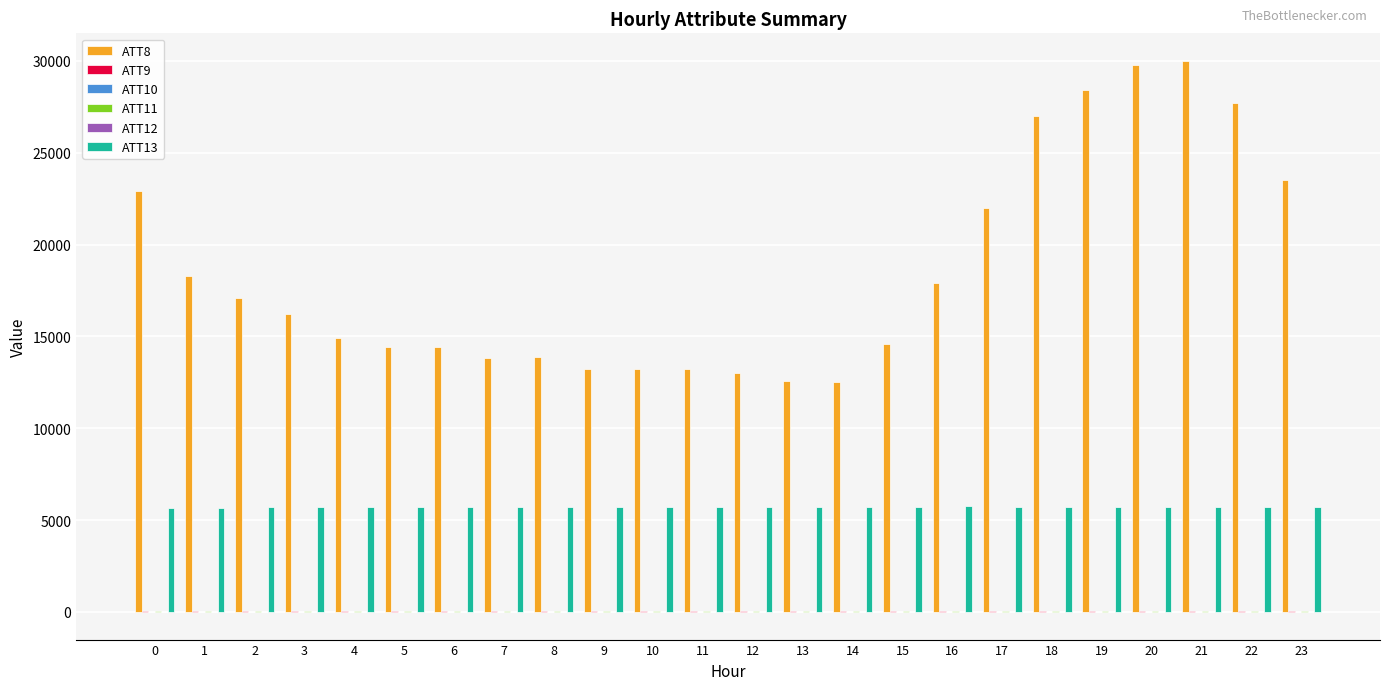

Are the bars grouped side by side (vs. stacked)?

Yes